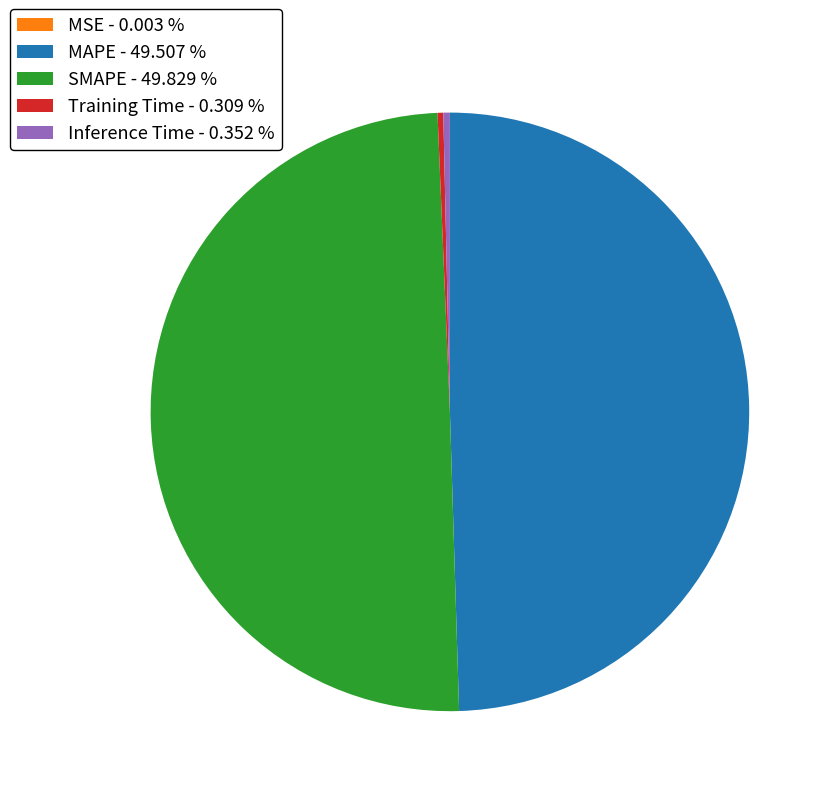

Between SMAPE - 49.829 % and Inference Time - 0.352 %, which is larger?

SMAPE - 49.829 %